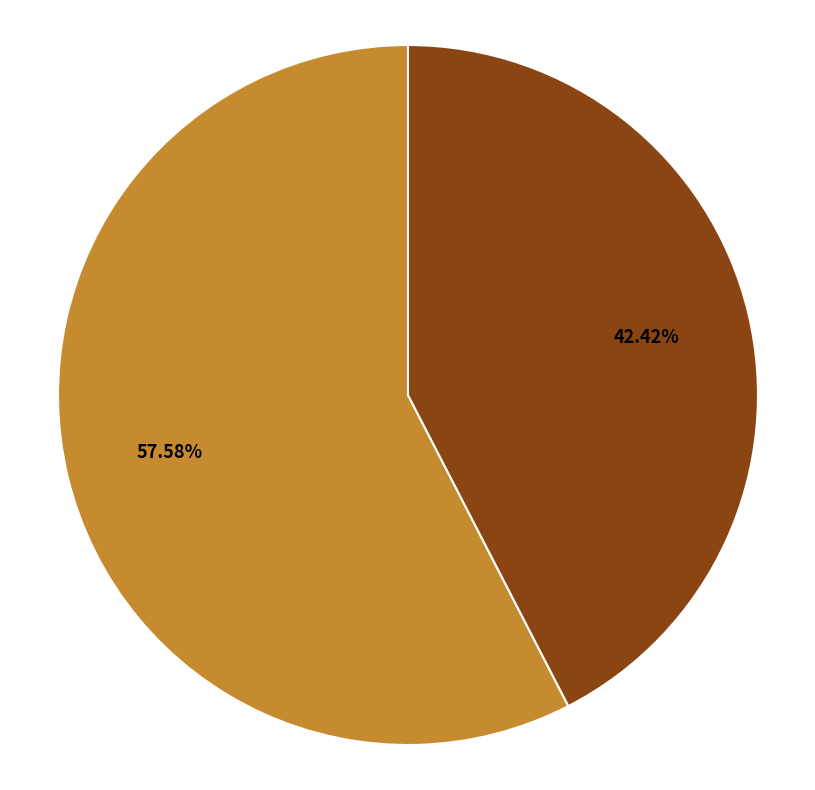

Does any single category account for the majority?

Yes